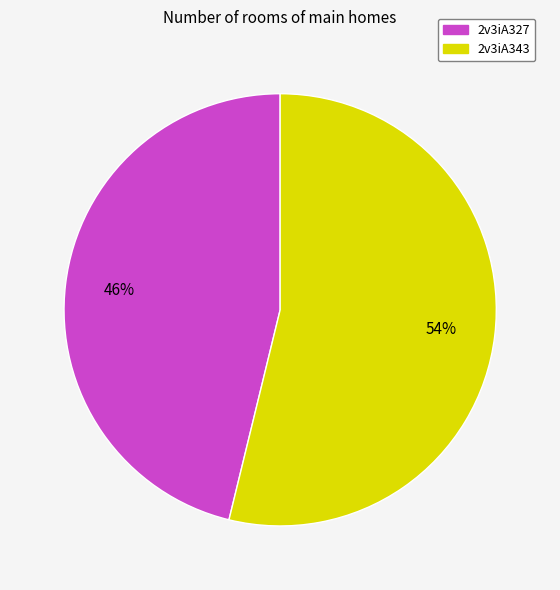

To the nearest percent, what is the difference between the 2v3iA327 and 2v3iA343 slice percentages?

8%